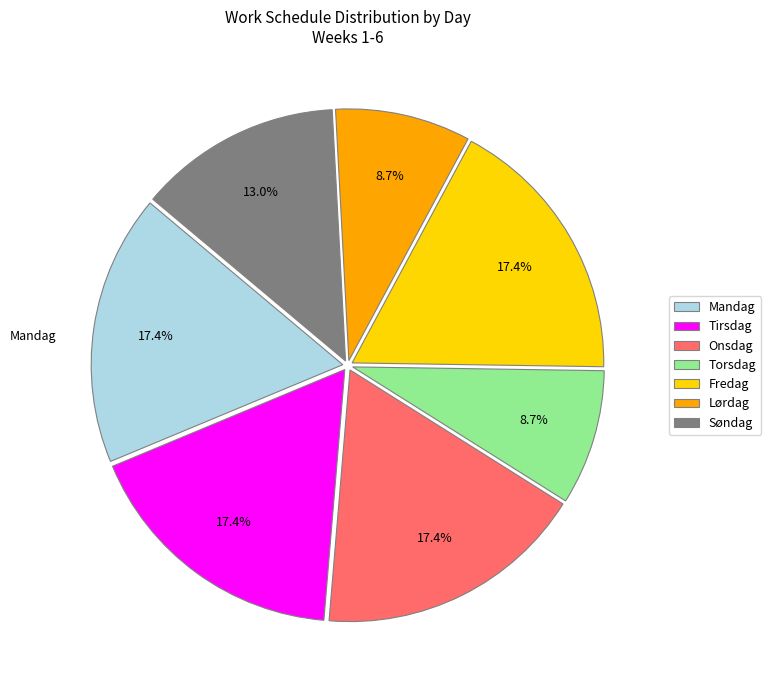

What is the ratio of the value at Tirsdag to the value at Søndag?

1.3